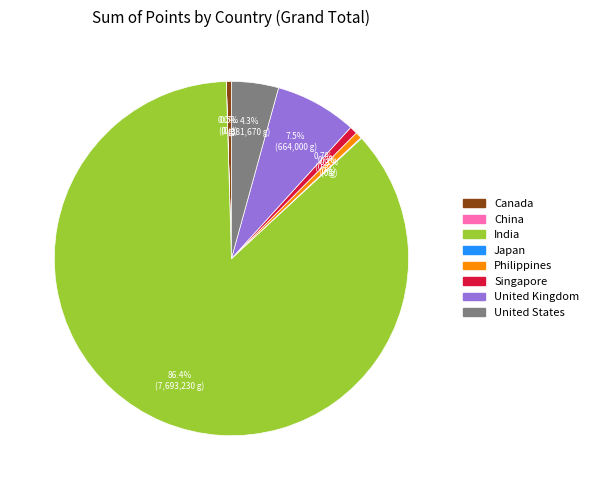

To the nearest percent, what is the difference between the Philippines and United Kingdom slice percentages?

7%